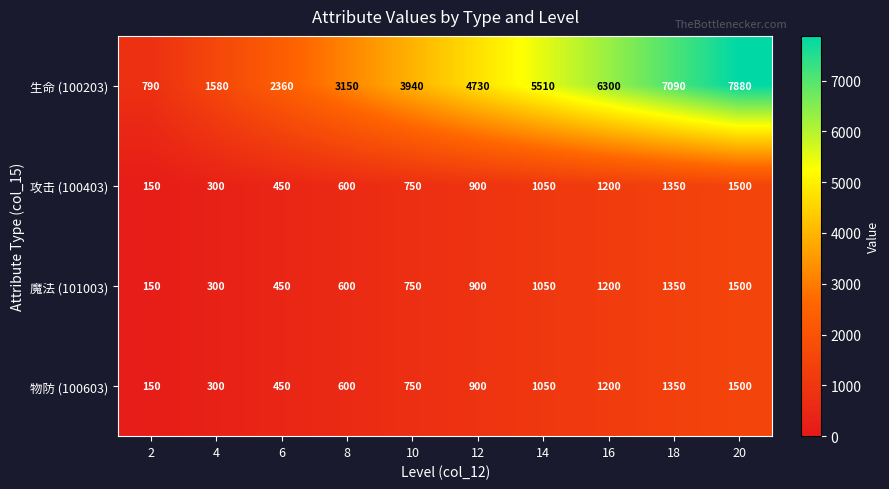

What is the sum of the 攻击 (100403) values at 6 and 10?

1200